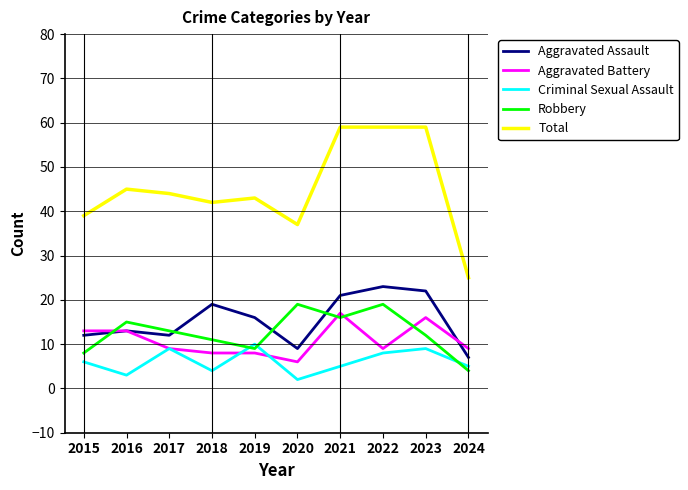

How many interior local valleys does the Robbery series have?

2